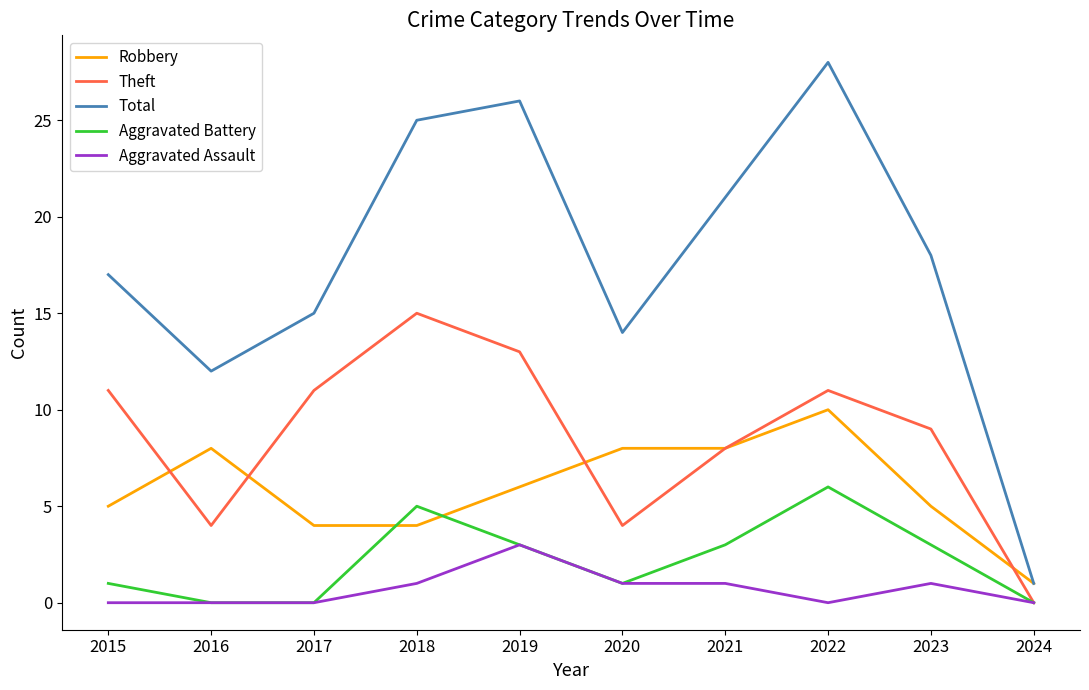

True or false: Robbery has a value of 2 at 2024.

False